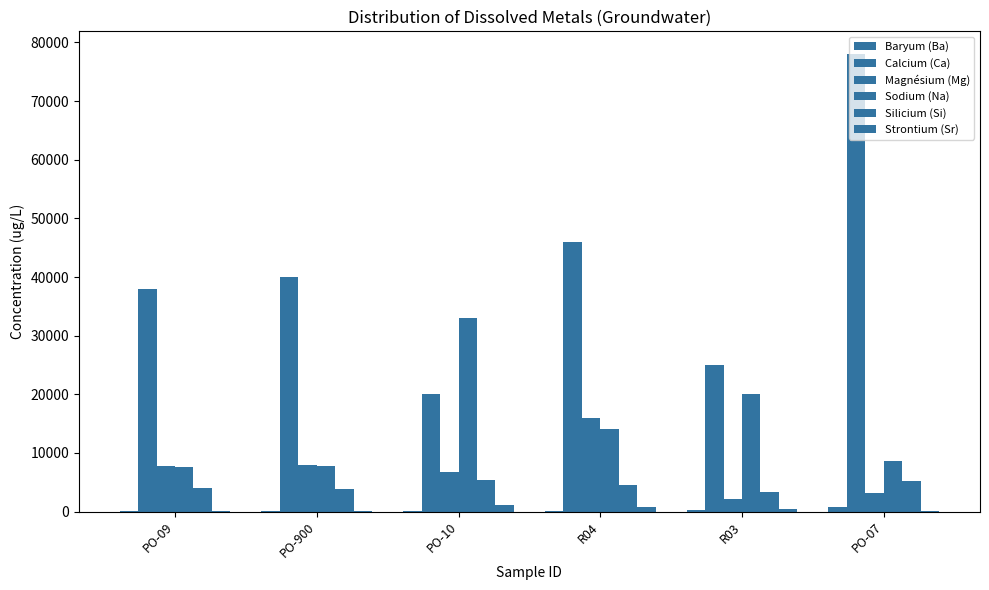

What is the label of the 3rd bar from the right?

R04